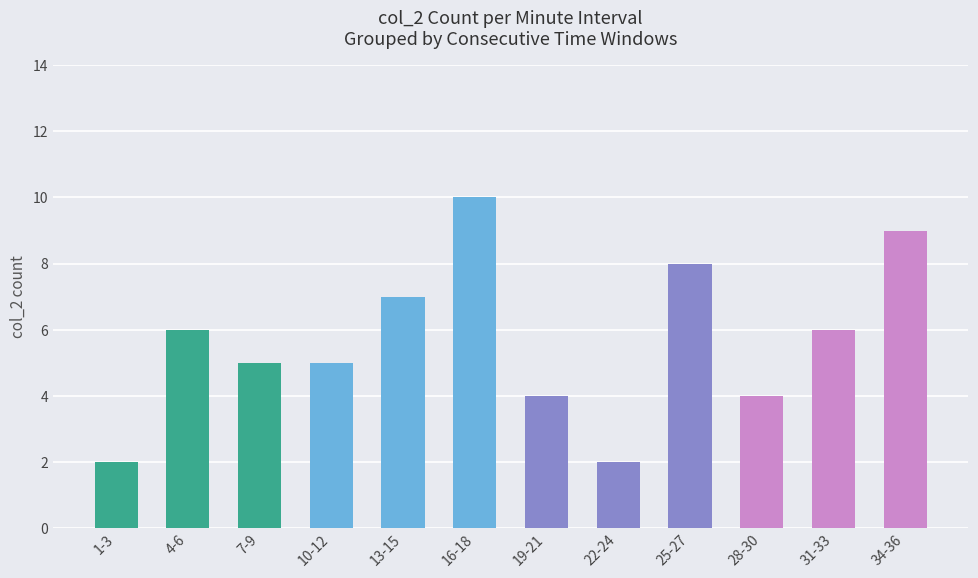

What is the difference between the second highest and second lowest values?

7